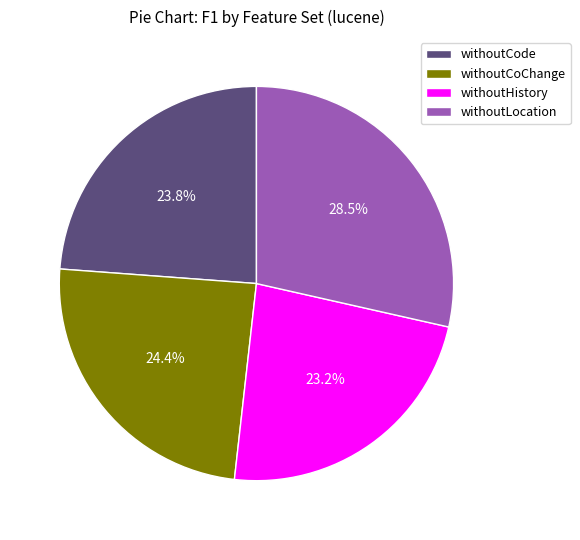

To the nearest percent, what is the combined percentage of withoutHistory and withoutCoChange?

48%